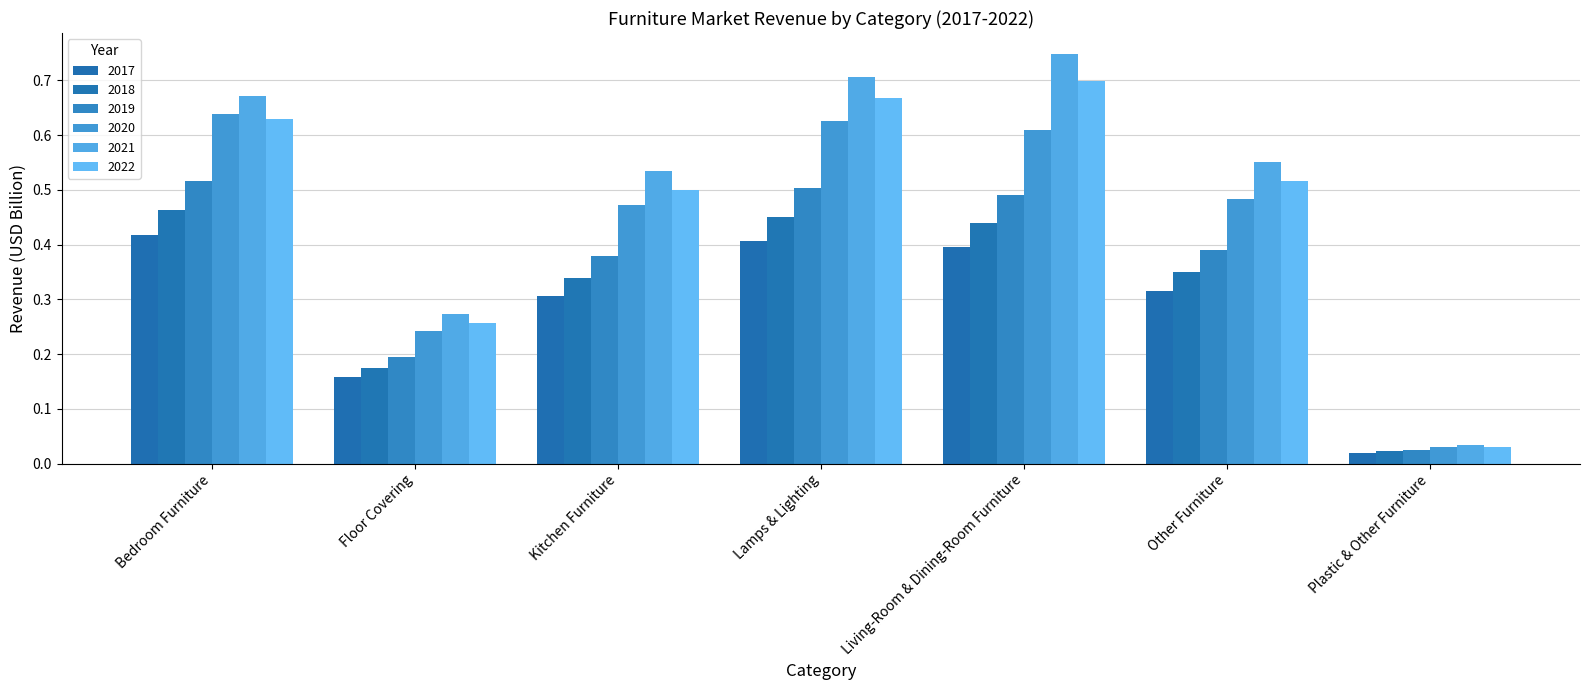

Which category has the lowest value in the 2019 series?

Plastic & Other Furniture